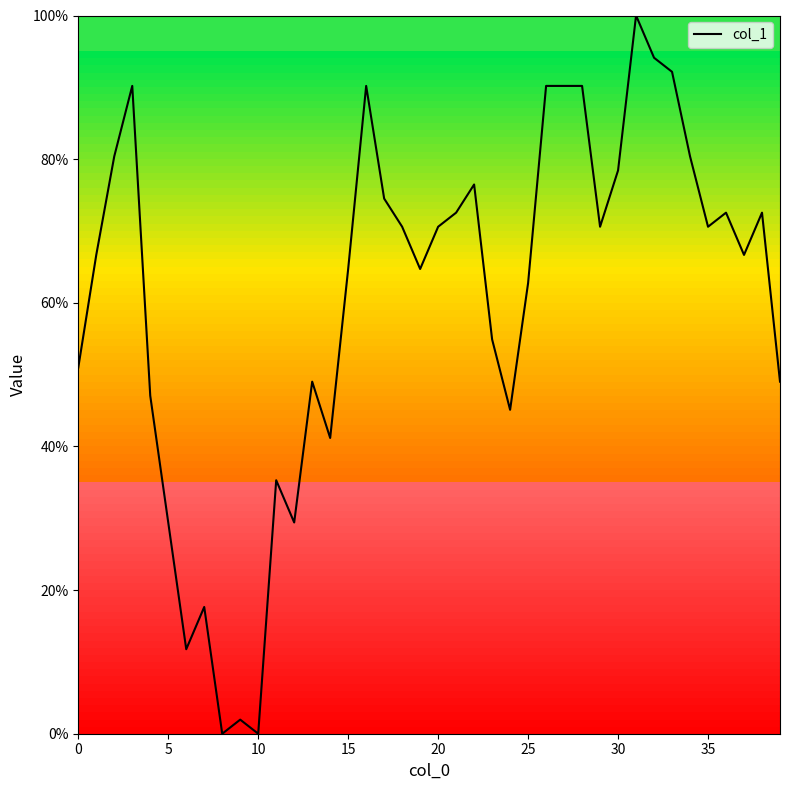

What is the difference between the maximum and minimum values?

100.0